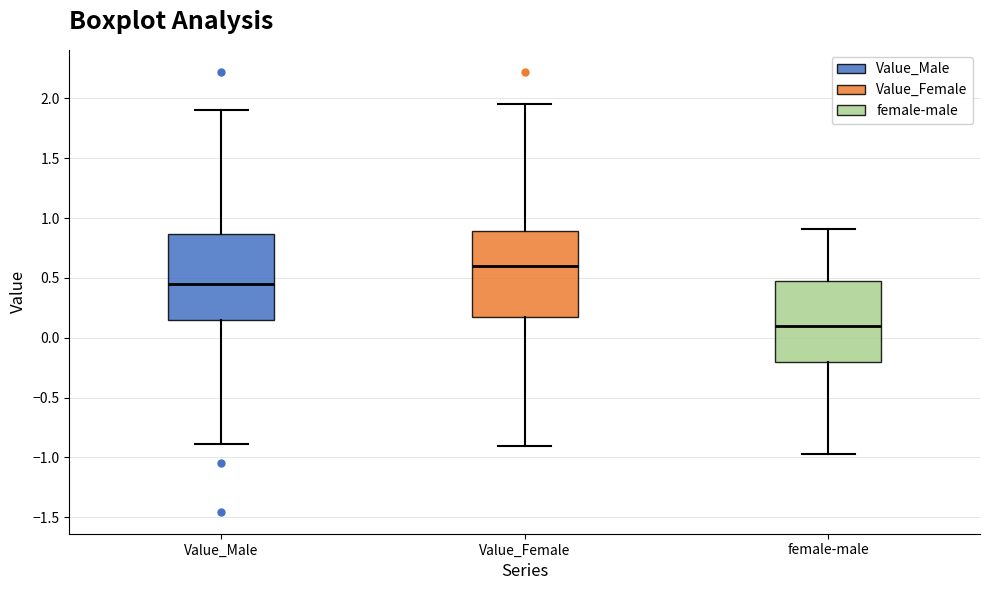

Which box's median line is the highest?

Value_Female